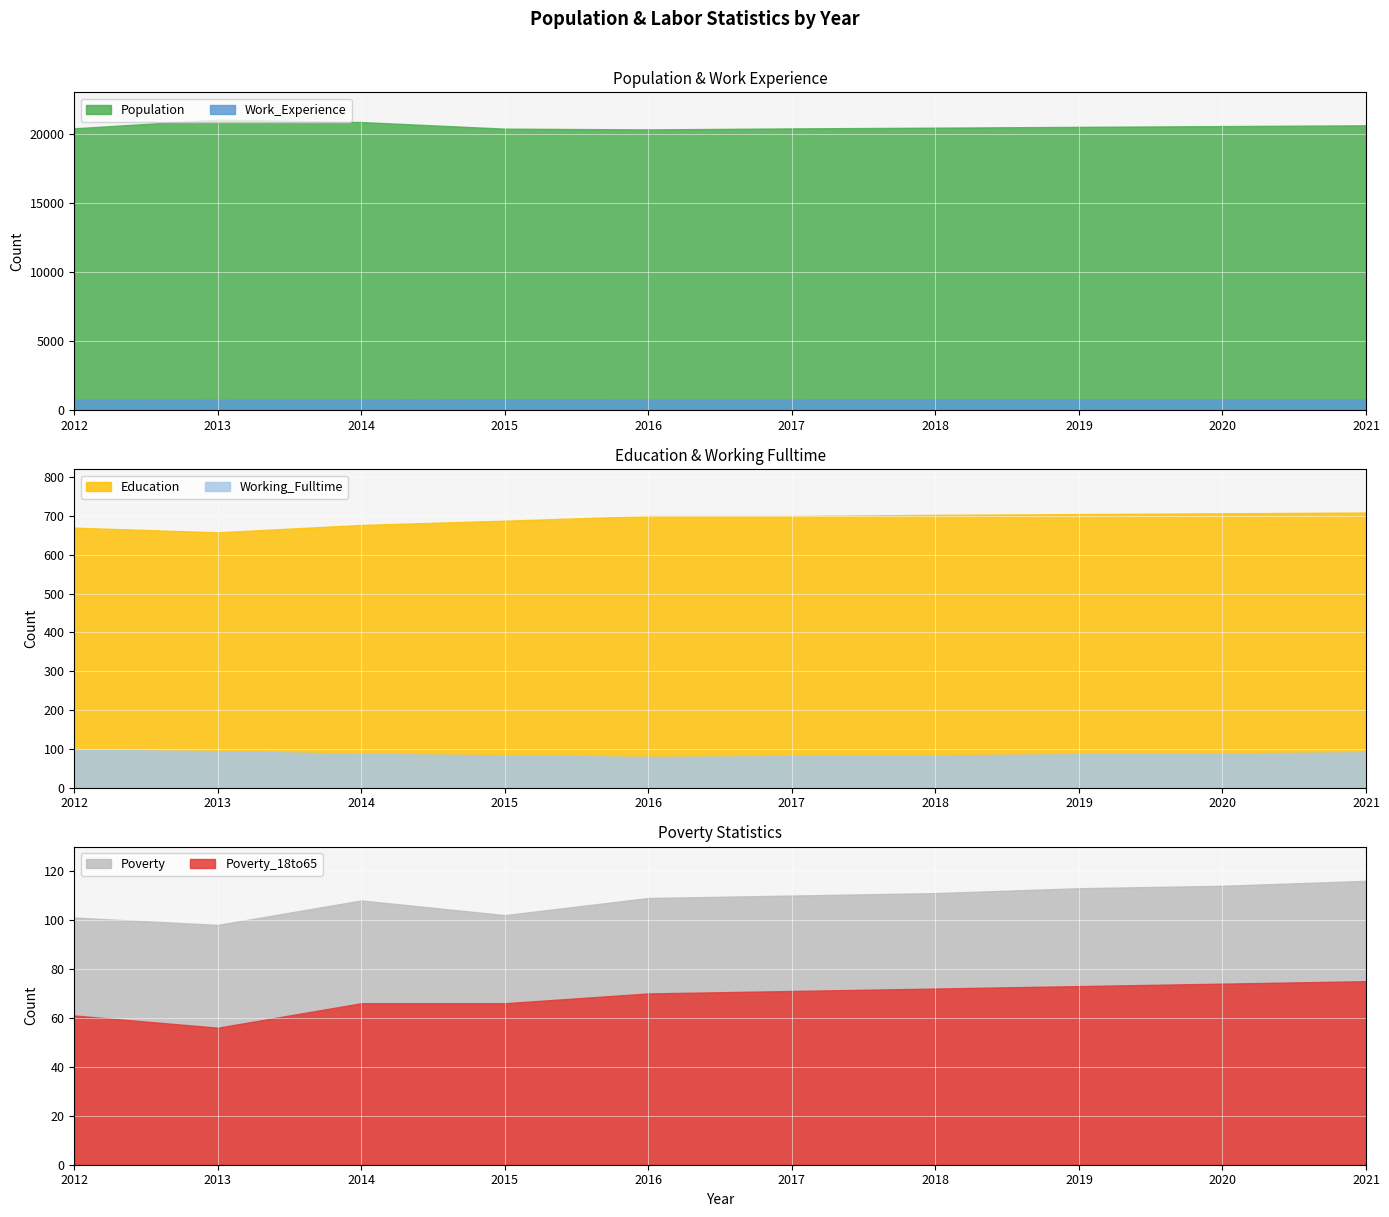

The value of Poverty_18to65 at 2021 is 75. True or false?

True